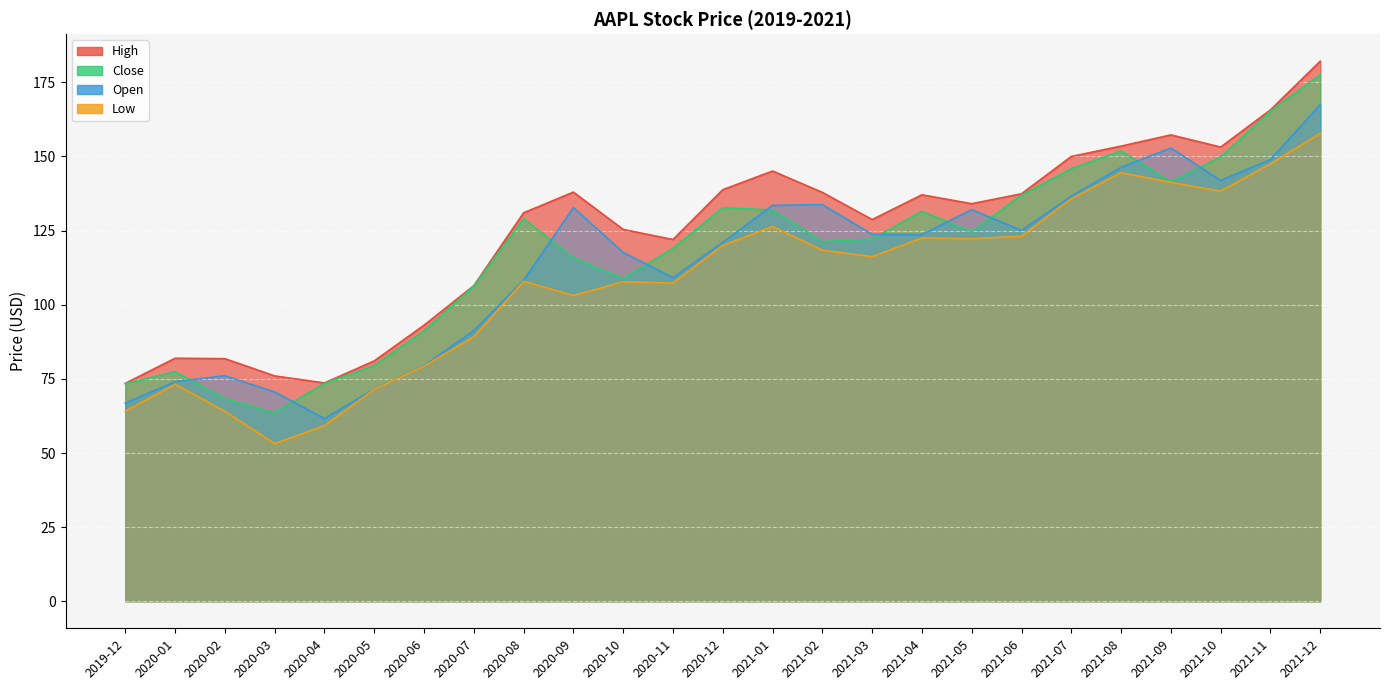

Reading left to right, transcribe all the data shown in this chart.

High: 2019-12=73.5	2020-01=82.0	2020-02=81.8	2020-03=76.0	2020-04=73.6	2020-05=81.1	2020-06=93.1	2020-07=106.4	2020-08=131.0	2020-09=138.0	2020-10=125.4	2020-11=122.0	2020-12=138.8	2021-01=145.1	2021-02=137.9	2021-03=128.7	2021-04=137.1	2021-05=134.1	2021-06=137.4	2021-07=150.0	2021-08=153.5	2021-09=157.3	2021-10=153.2	2021-11=165.7	2021-12=182.1
Close: 2019-12=73.4	2020-01=77.4	2020-02=68.3	2020-03=63.6	2020-04=73.5	2020-05=79.5	2020-06=91.2	2020-07=106.3	2020-08=129.0	2020-09=115.8	2020-10=108.9	2020-11=119.0	2020-12=132.7	2021-01=132.0	2021-02=121.3	2021-03=122.2	2021-04=131.5	2021-05=124.6	2021-06=137.0	2021-07=145.9	2021-08=151.8	2021-09=141.5	2021-10=149.8	2021-11=165.3	2021-12=177.6
Open: 2019-12=66.8	2020-01=74.1	2020-02=76.1	2020-03=70.6	2020-04=61.6	2020-05=71.6	2020-06=79.4	2020-07=91.3	2020-08=108.2	2020-09=132.8	2020-10=117.6	2020-11=109.1	2020-12=121.0	2021-01=133.5	2021-02=133.8	2021-03=123.8	2021-04=123.7	2021-05=132.0	2021-06=125.1	2021-07=136.6	2021-08=146.4	2021-09=152.8	2021-10=141.9	2021-11=149.0	2021-12=167.5
Low: 2019-12=64.1	2020-01=73.2	2020-02=64.1	2020-03=53.1	2020-04=59.2	2020-05=71.5	2020-06=79.3	2020-07=89.1	2020-08=107.9	2020-09=103.1	2020-10=107.7	2020-11=107.3	2020-12=120.0	2021-01=126.4	2021-02=118.4	2021-03=116.2	2021-04=122.5	2021-05=122.2	2021-06=123.1	2021-07=135.8	2021-08=144.5	2021-09=141.3	2021-10=138.3	2021-11=147.5	2021-12=157.8